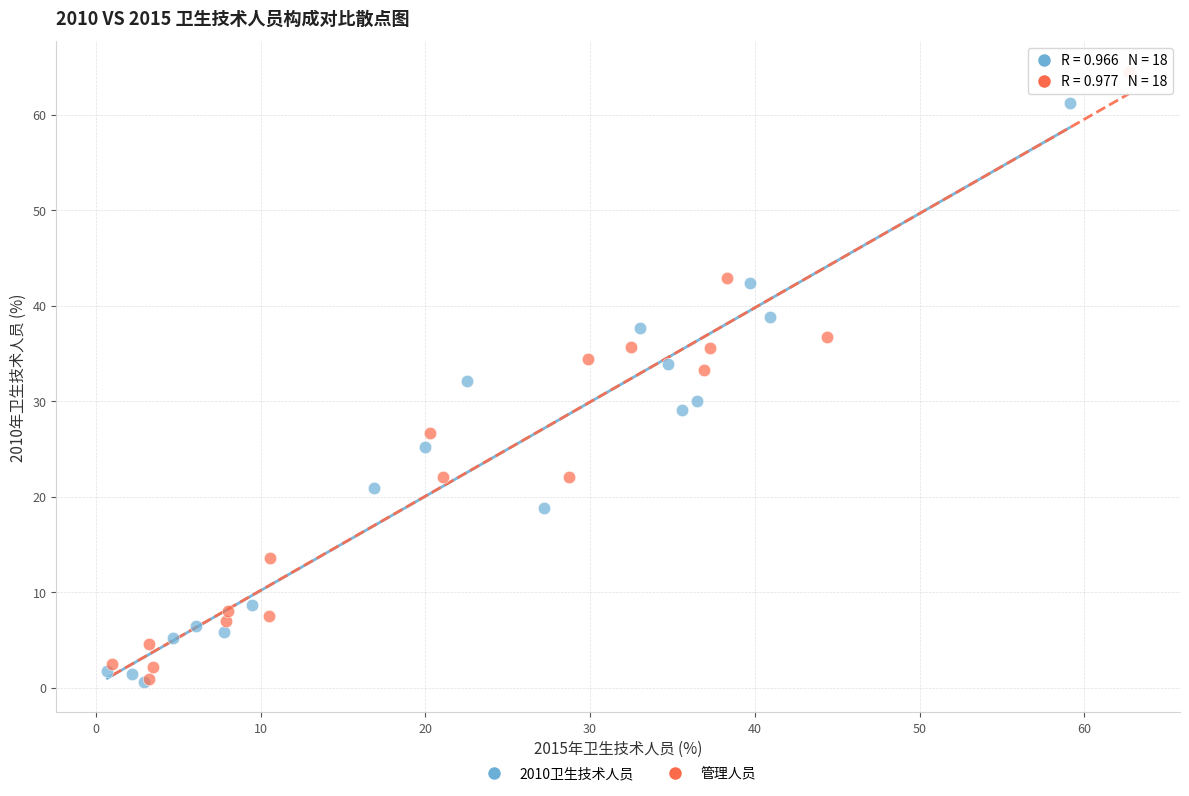

What are all the series names shown in the legend?

2010卫生技术人员, 管理人员